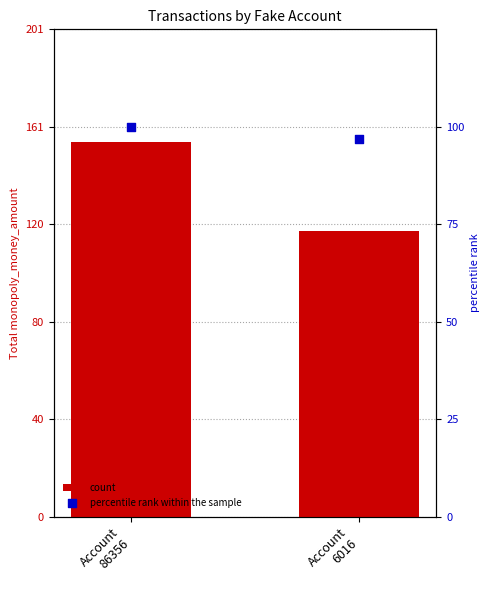

Which series has the largest total across all categories?

count